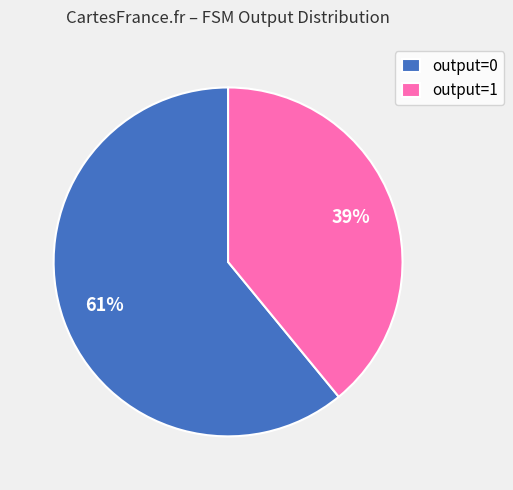

Is the sum of output=0 and output=1 greater than half?

Yes